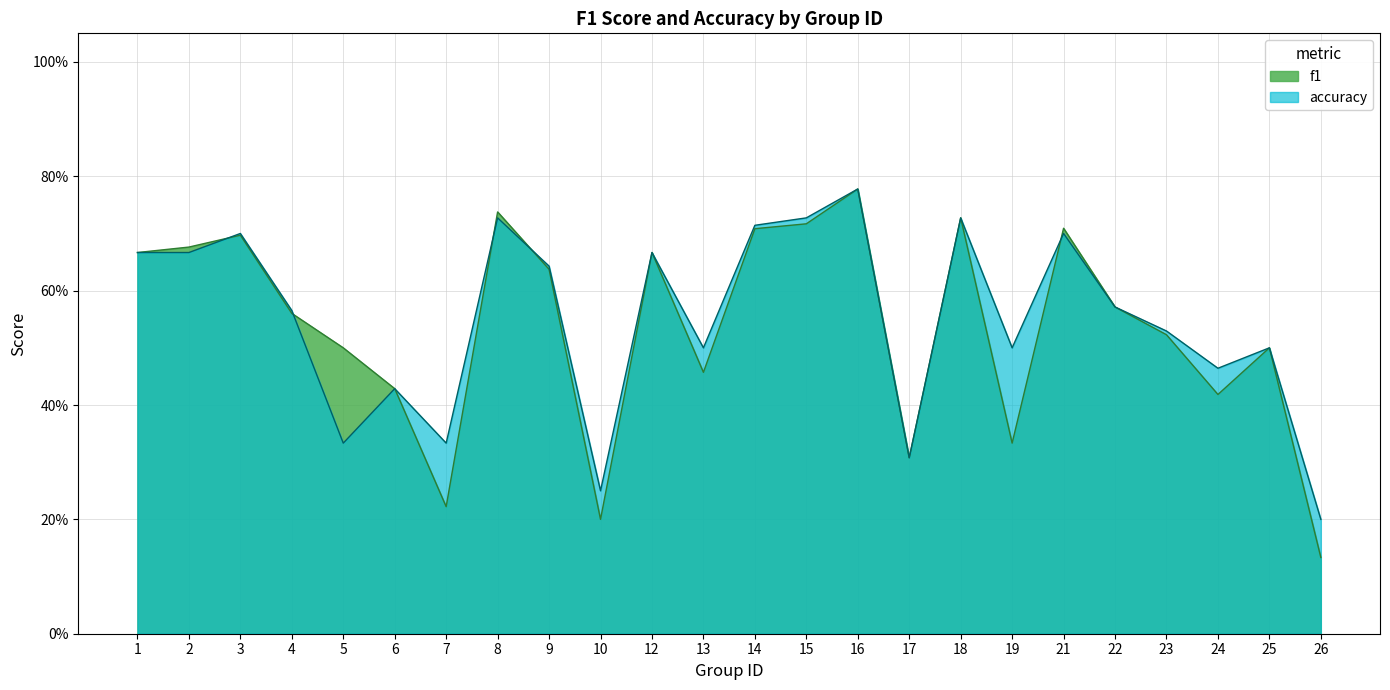

Does the chart have visible grid lines?

Yes